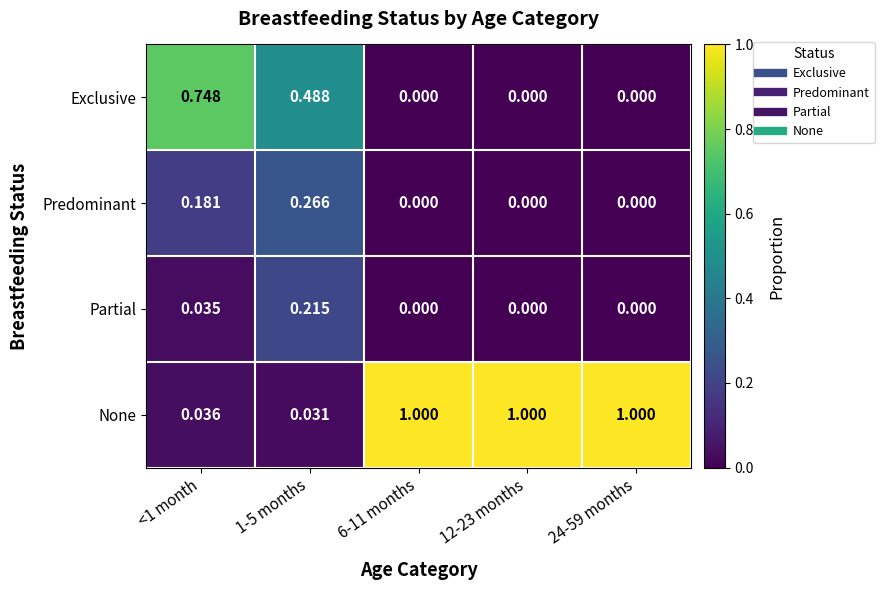

How many values in the Exclusive series exceed 0?

2